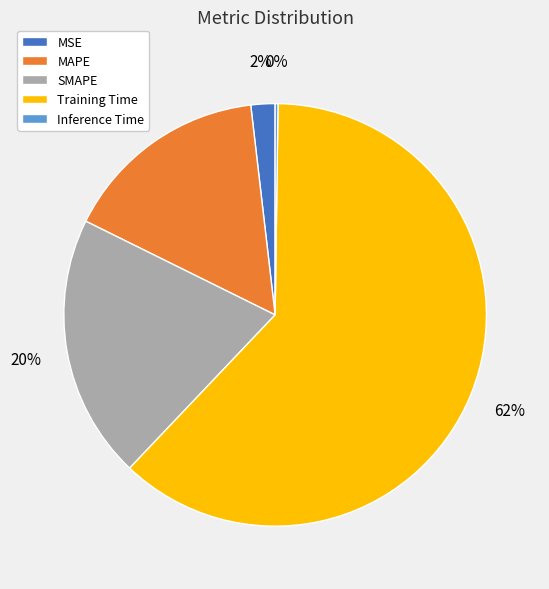

What percentage is the Training Time slice, to the nearest percent?

62%